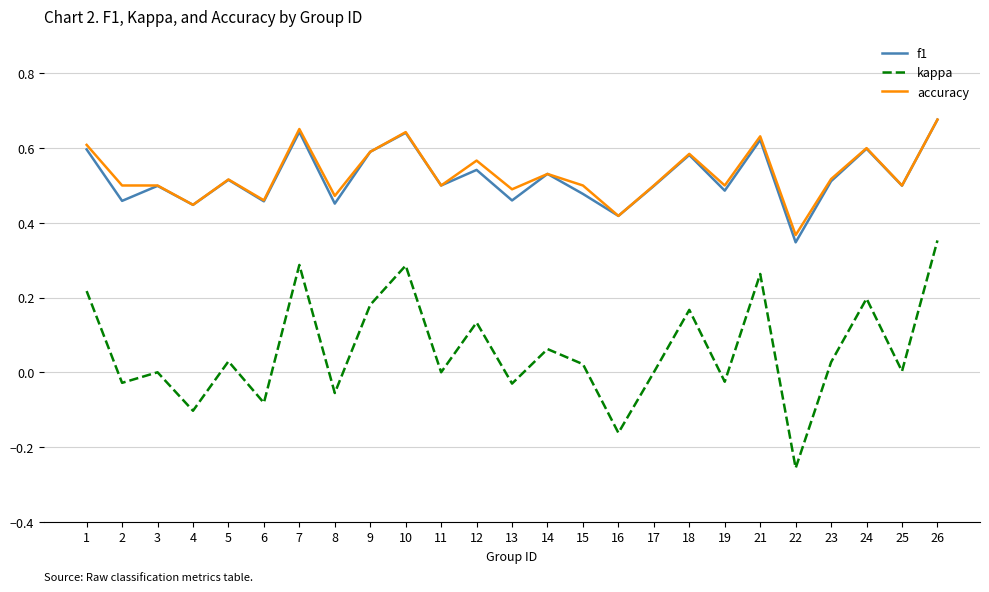

Between 8 and 16, which series saw the biggest shift?

kappa